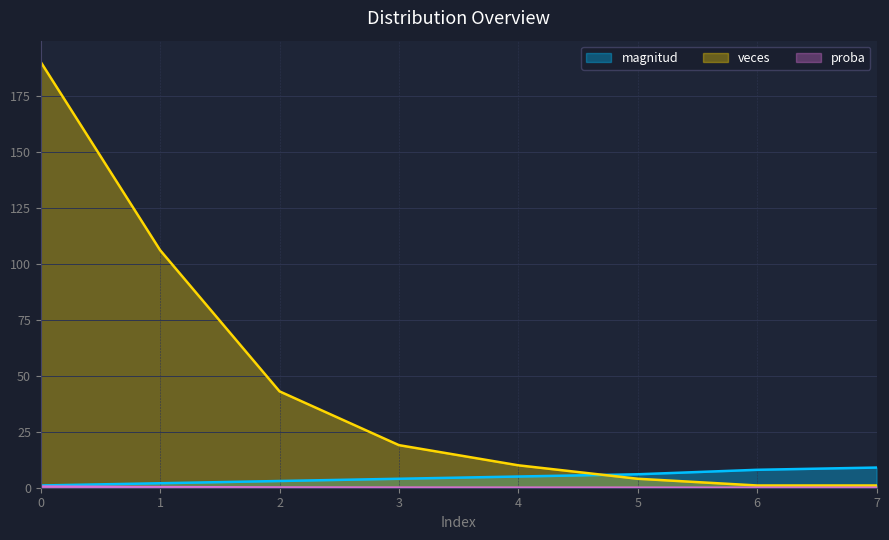

What is the total value across all series at 1?

108.3